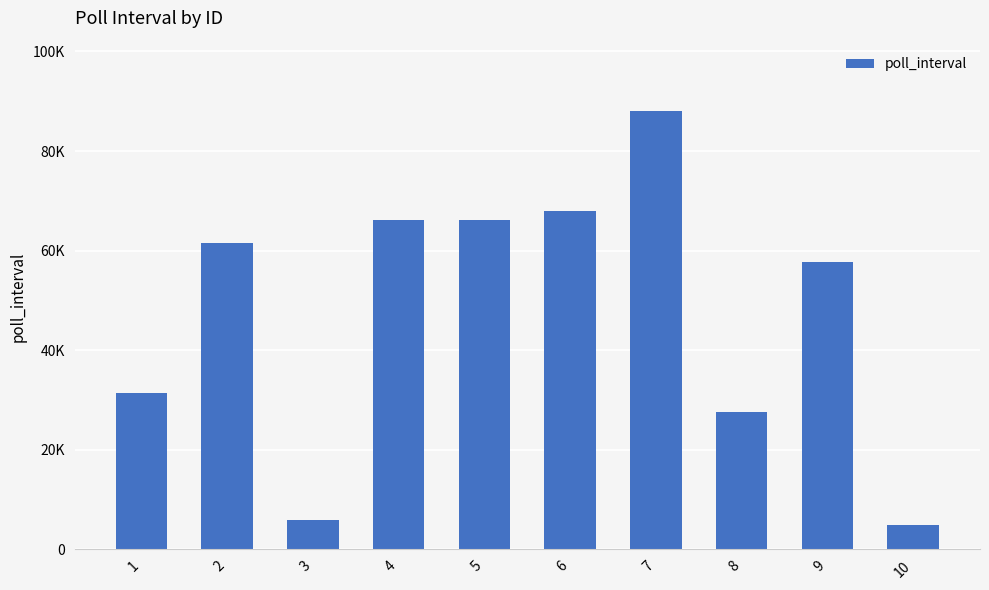

Rank the categories by value from lowest to highest.

10, 3, 8, 1, 9, 2, 5, 4, 6, 7